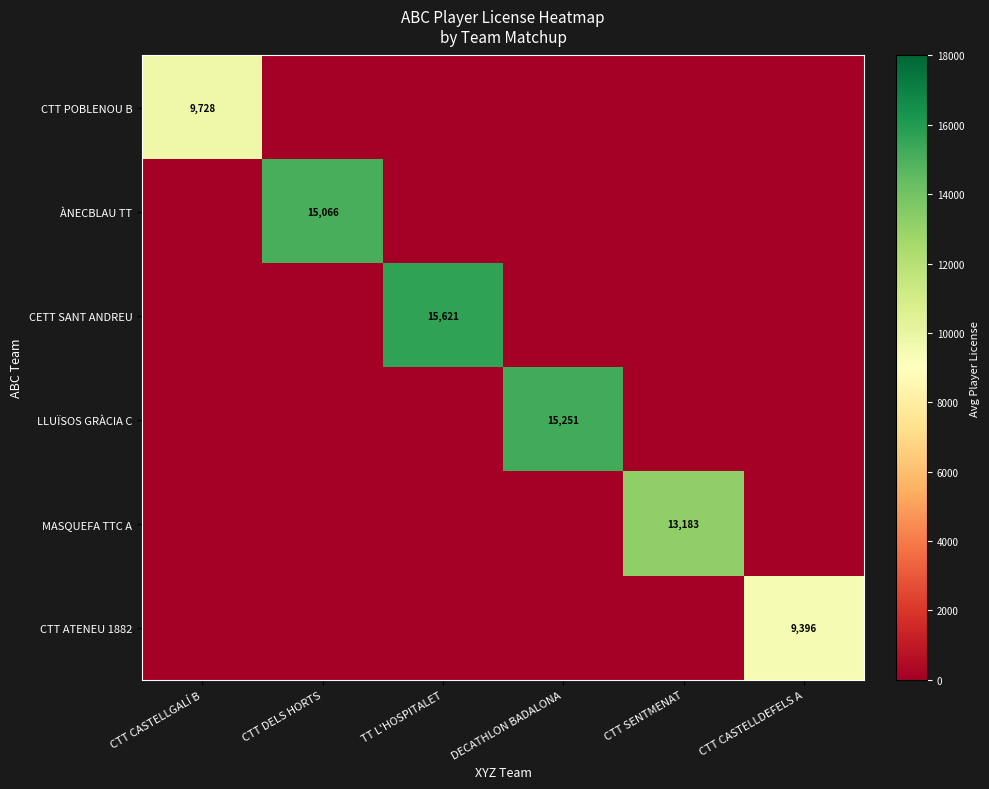

True or false: CTT POBLENOU B has a value of 16049 at CTT CASTELLGALÍ B.

False